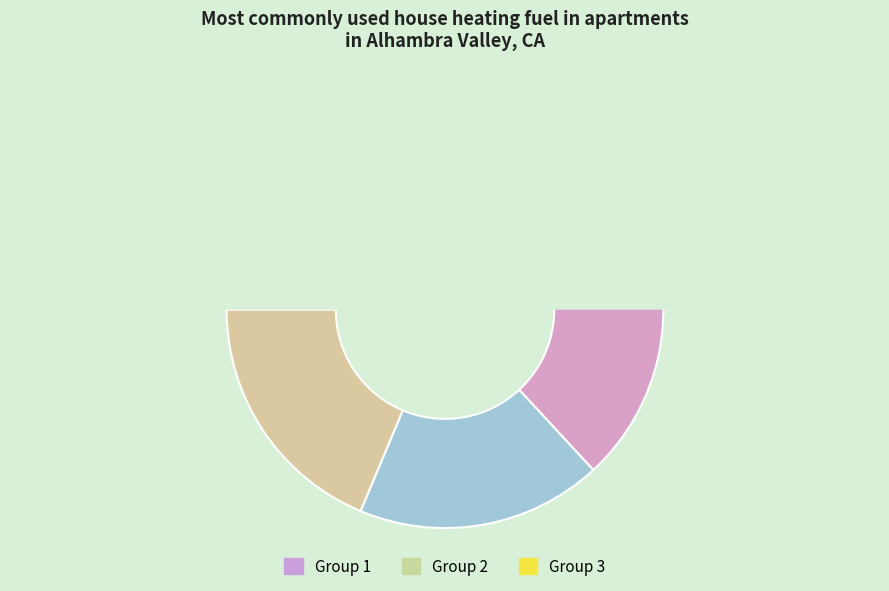

To the nearest percent, what percentage of the pie is 2?

17%